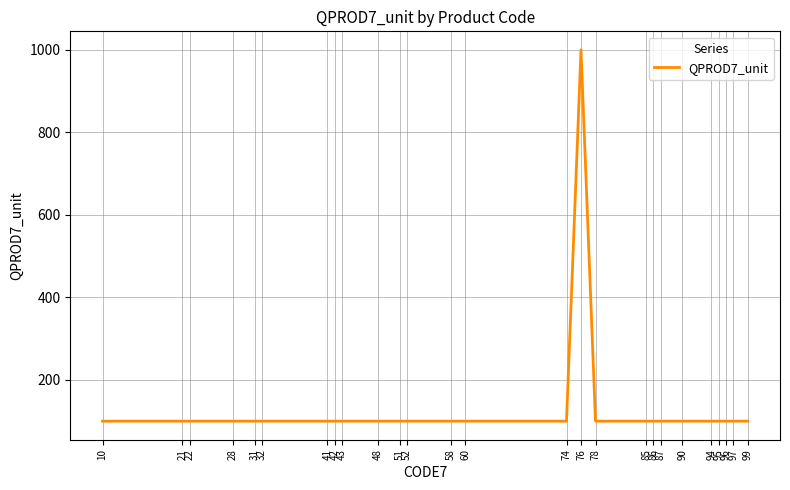

Approximately how many times larger is the value at 76 compared to 96?

10.0